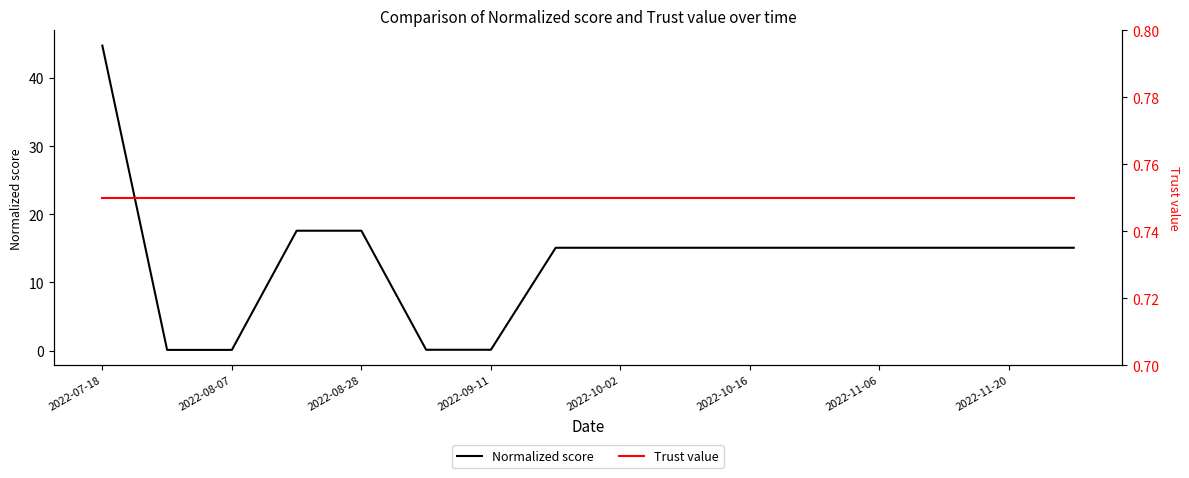

What is the sum of the Normalized score values at 2022-11-20 and 2022-10-02?

30.2